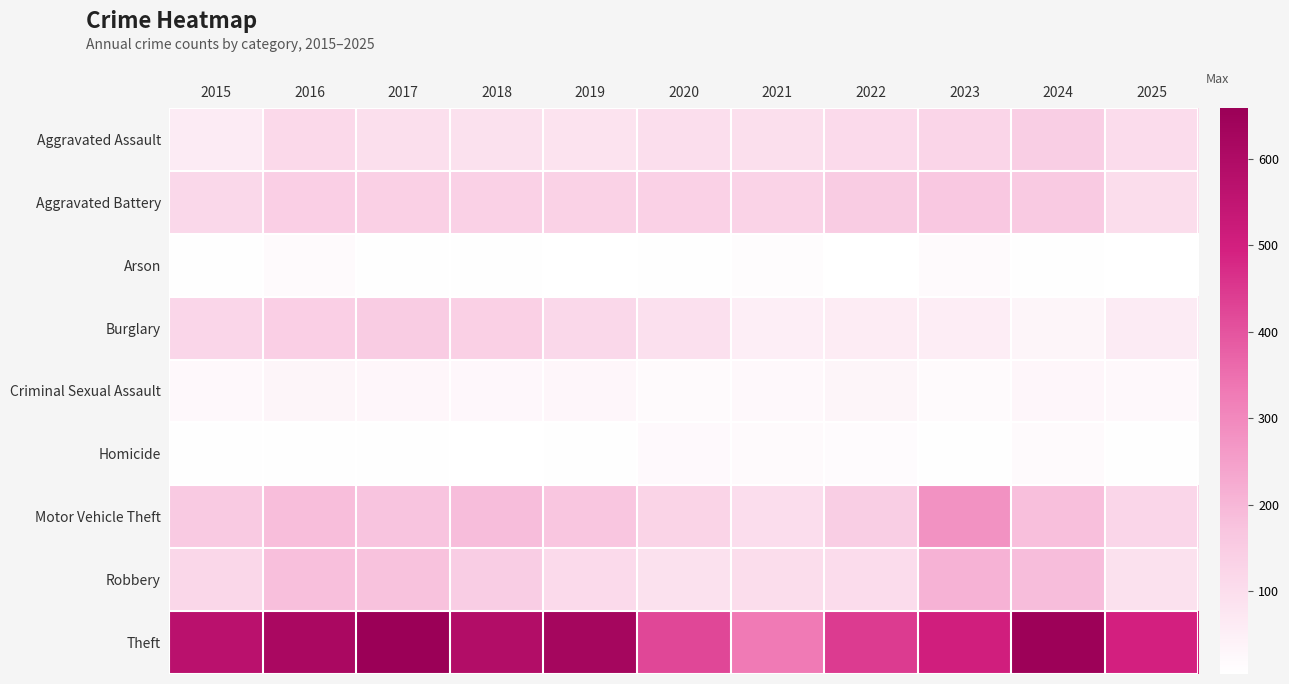

Reading left to right, list all the values displayed in this chart.

Aggravated Assault: 2015=61	2016=113	2017=96	2018=89	2019=84	2020=97	2021=96	2022=111	2023=124	2024=144	2025=105
Aggravated Battery: 2015=115	2016=140	2017=138	2018=137	2019=134	2020=136	2021=131	2022=150	2023=161	2024=157	2025=102
Arson: 2015=7	2016=18	2017=8	2018=7	2019=6	2020=7	2021=13	2022=6	2023=18	2024=9	2025=5
Burglary: 2015=121	2016=141	2017=150	2018=138	2019=115	2020=91	2021=51	2022=60	2023=56	2024=33	2025=62
Criminal Sexual Assault: 2015=24	2016=33	2017=30	2018=27	2019=29	2020=18	2021=23	2022=33	2023=19	2024=31	2025=22
Homicide: 2015=9	2016=7	2017=7	2018=4	2019=9	2020=21	2021=17	2022=16	2023=9	2024=19	2025=7
Motor Vehicle Theft: 2015=155	2016=185	2017=171	2018=188	2019=167	2020=127	2021=100	2022=143	2023=279	2024=182	2025=121
Robbery: 2015=119	2016=181	2017=177	2018=145	2019=110	2020=89	2021=103	2022=104	2023=210	2024=186	2025=89
Theft: 2015=569	2016=614	2017=659	2018=591	2019=628	2020=423	2021=329	2022=446	2023=503	2024=651	2025=497